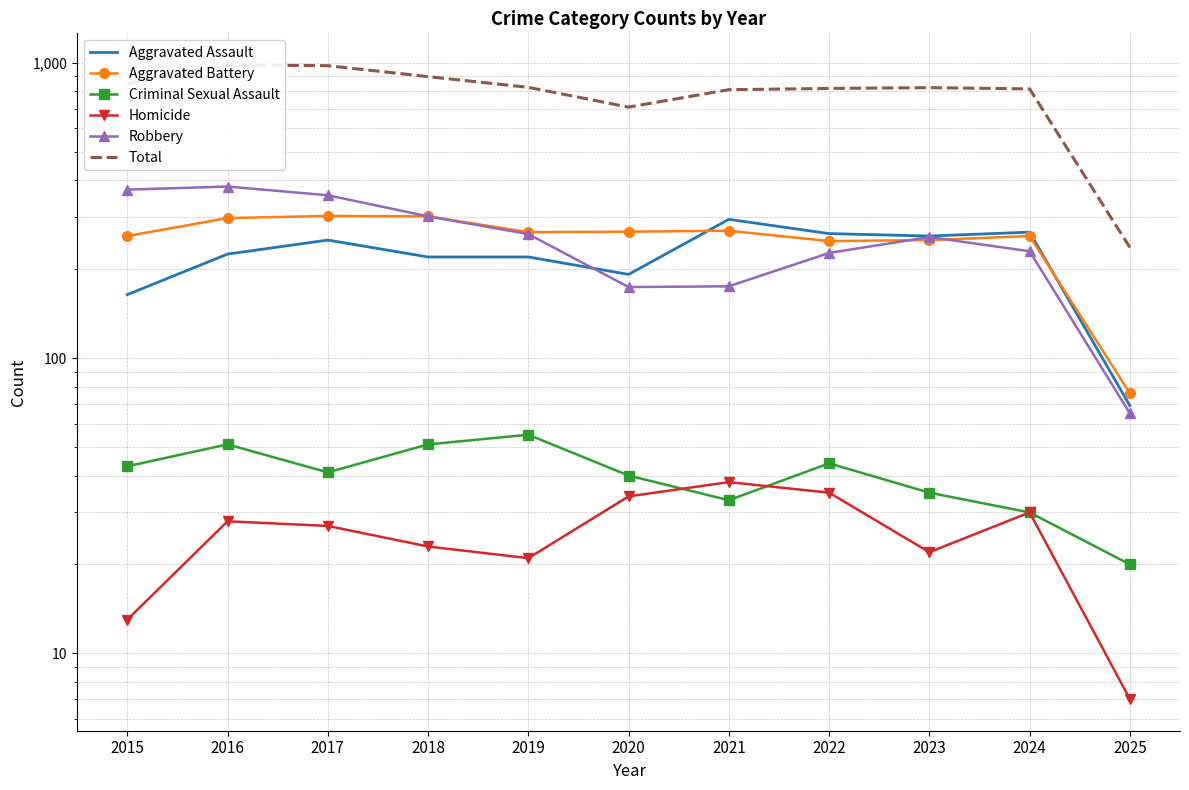

List the labels in order of Homicide value, smallest first.

2025, 2015, 2019, 2023, 2018, 2017, 2016, 2024, 2020, 2022, 2021